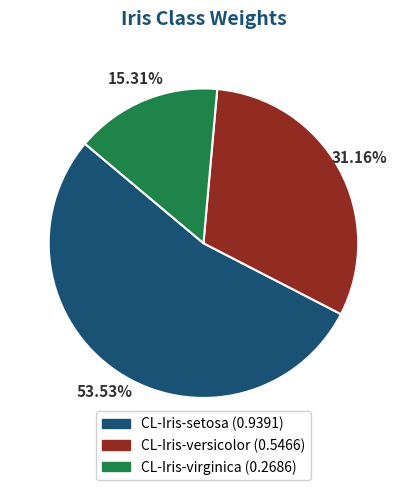

Combined, do CL-Iris-setosa and CL-Iris-virginica account for over 50%?

Yes